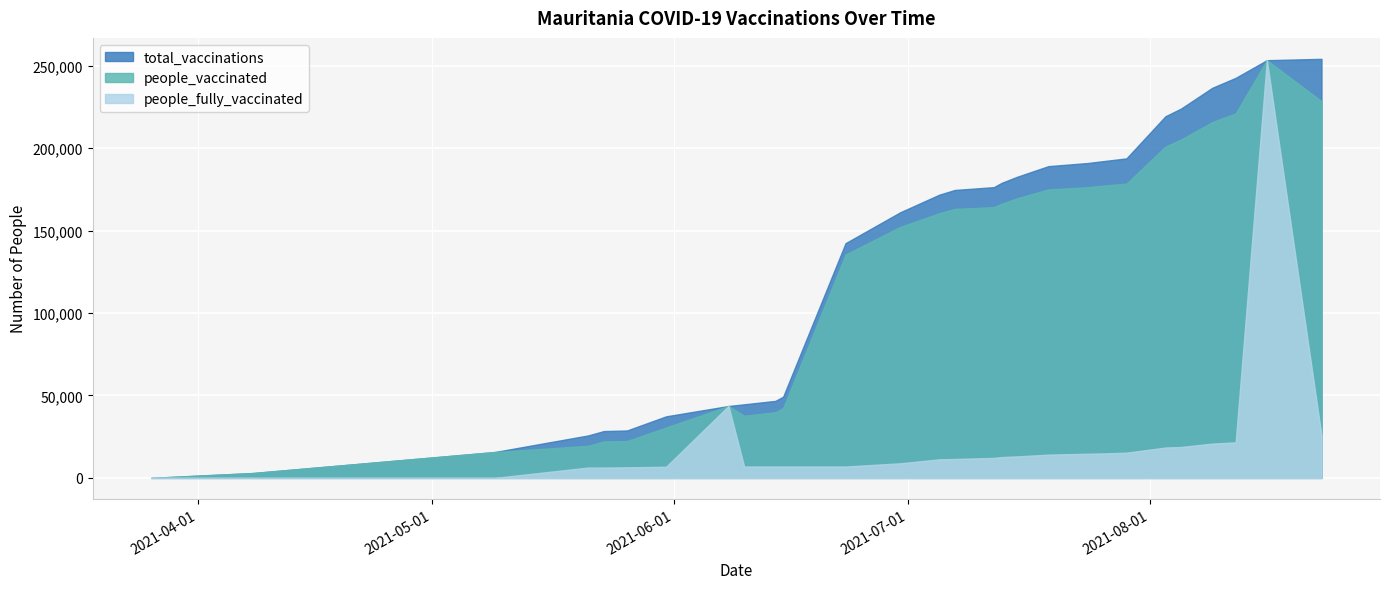

What value does the people_vaccinated series have at 2021-05-21?

19468